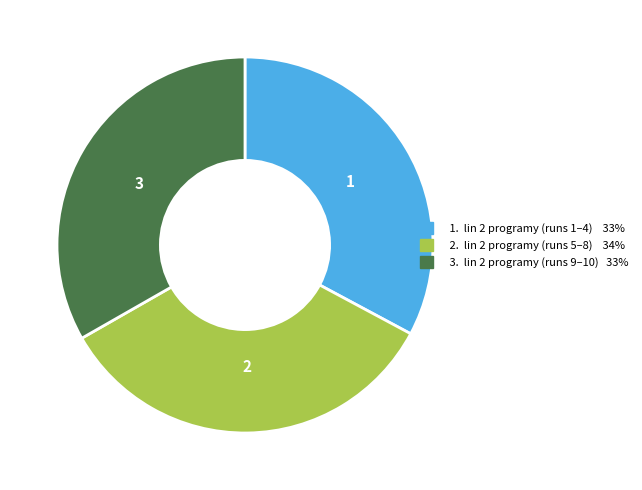

Is there a majority slice in this chart?

No